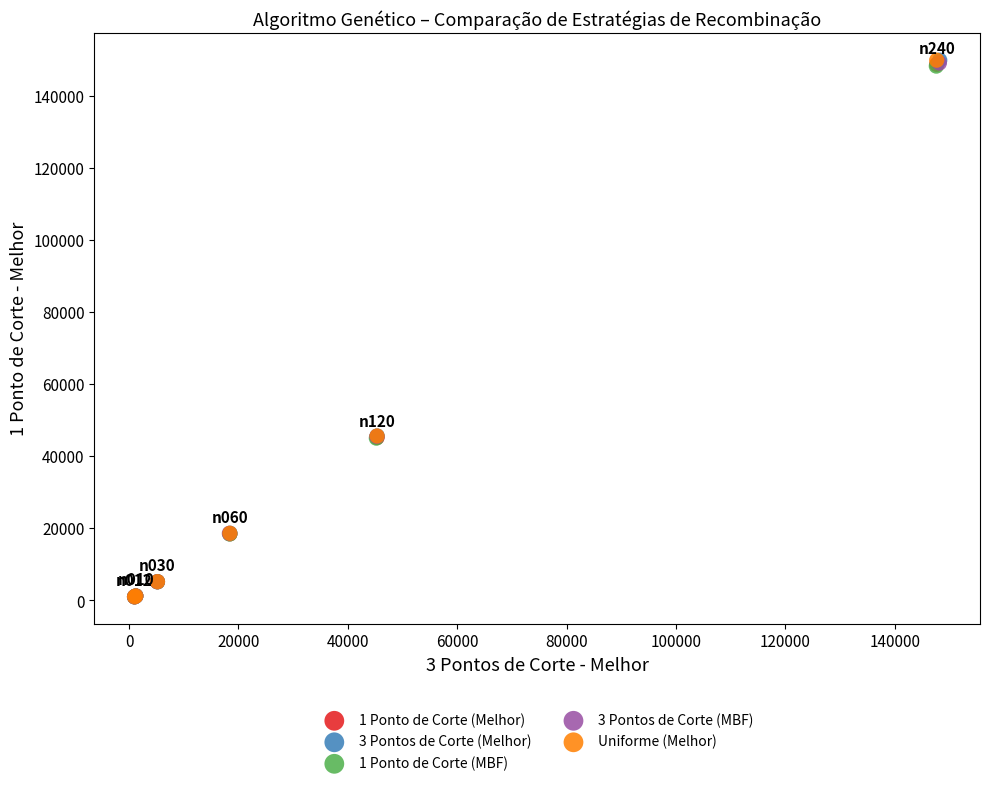

What are all the series names shown in the legend?

1 Ponto de Corte (Melhor), 3 Pontos de Corte (Melhor), 1 Ponto de Corte (MBF), 3 Pontos de Corte (MBF), Uniforme (Melhor)